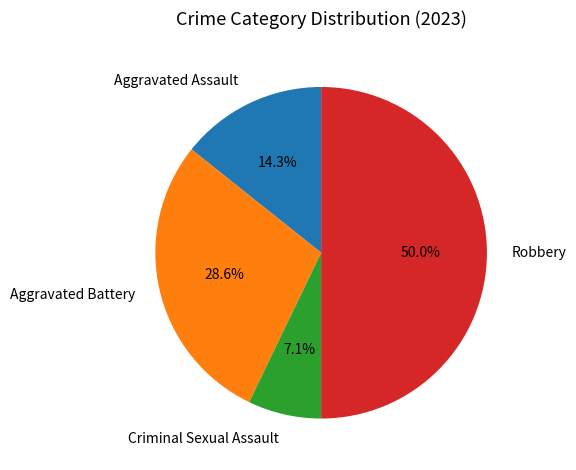

Is the sum of Robbery and Aggravated Assault greater than half?

Yes